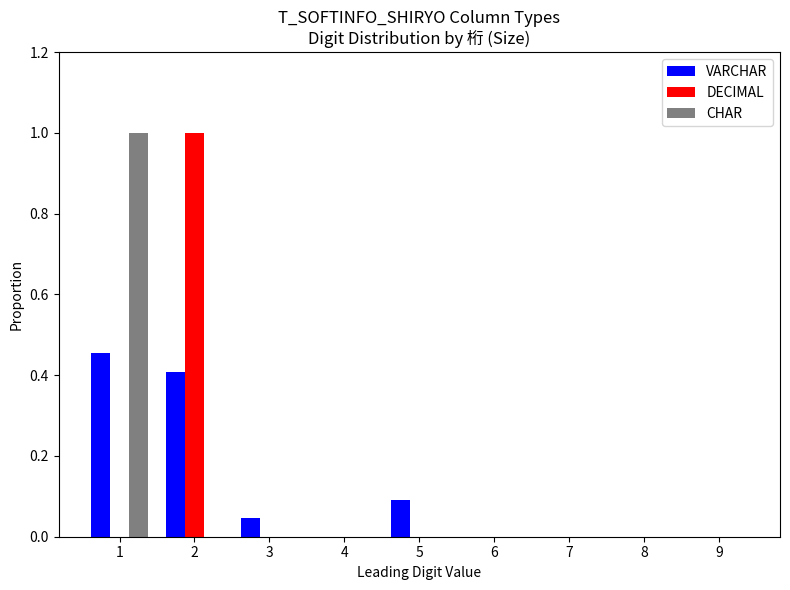

The value of CHAR at 7 is -0.7. True or false?

False